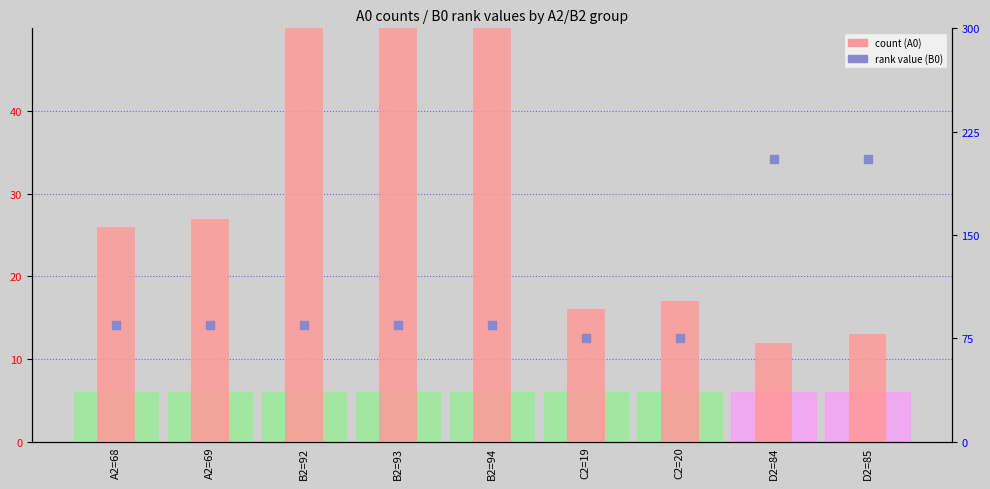

What are all the series names shown in the legend?

count (A0), rank value (B0)